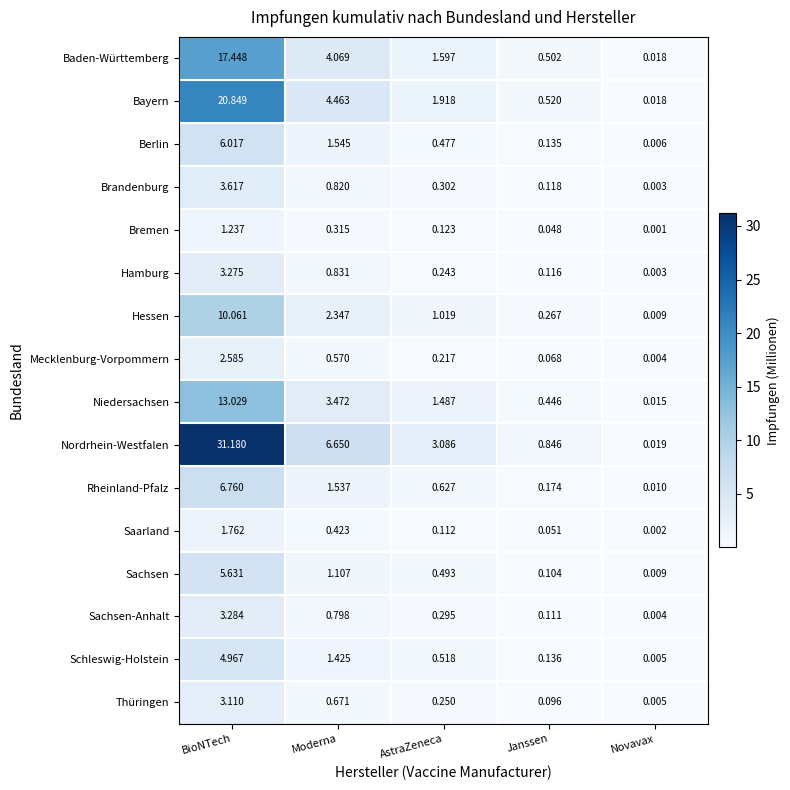

Which category has the highest value across all series?

BioNTech